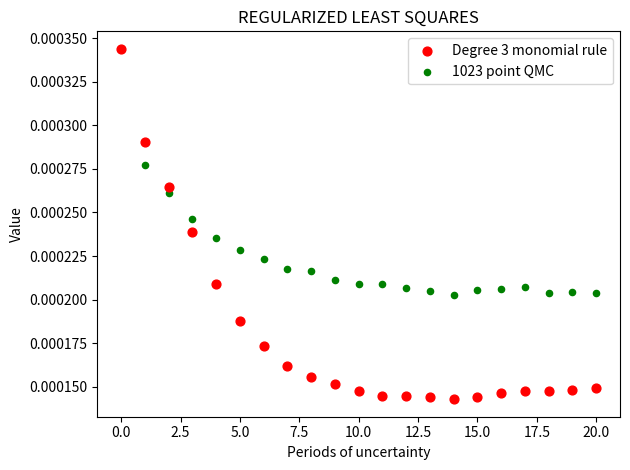

What are all the series names shown in the legend?

Degree 3 monomial rule, 1023 point QMC